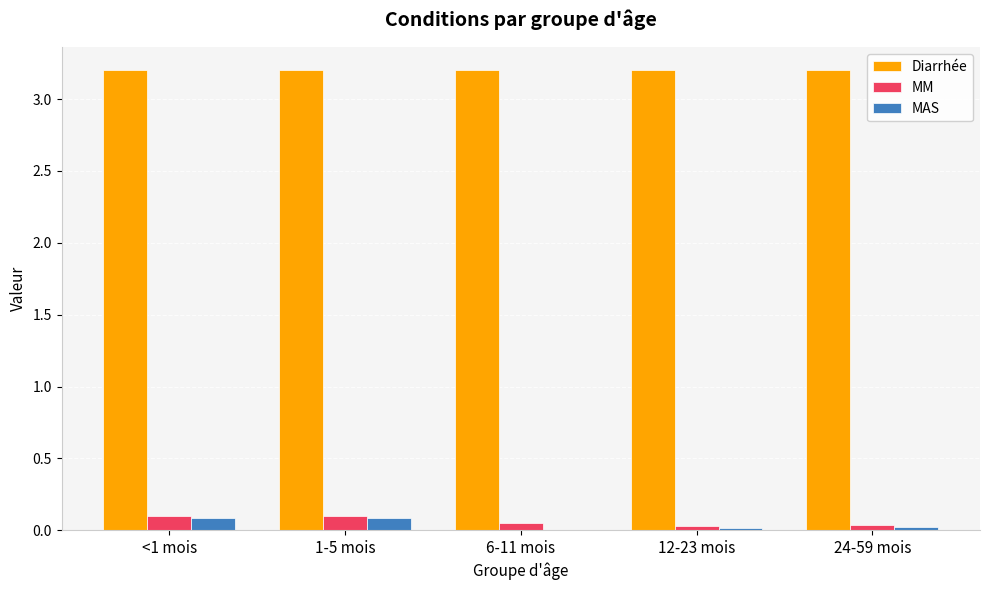

What is the sum of all MM values?

0.3